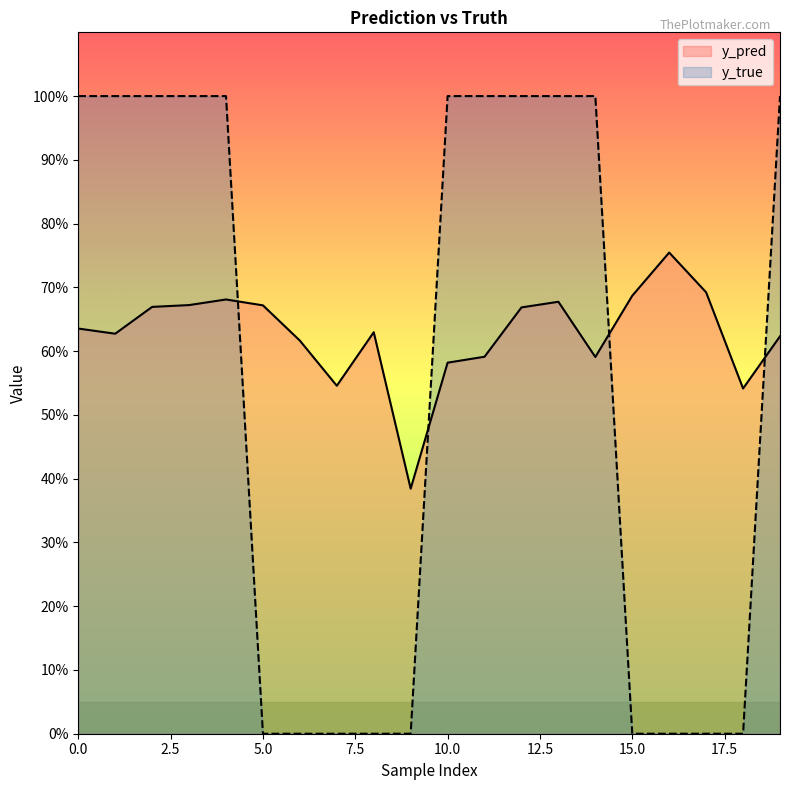

Reading right to left, what are all the values shown in this chart?

y_pred: 0.6	0.5	0.7	0.8	0.7	0.6	0.7	0.7	0.6	0.6	0.4	0.6	0.5	0.6	0.7	0.7	0.7	0.7	0.6	0.6
y_true: 1.0	0.0	0.0	0.0	0.0	1.0	1.0	1.0	1.0	1.0	0.0	0.0	0.0	0.0	0.0	1.0	1.0	1.0	1.0	1.0